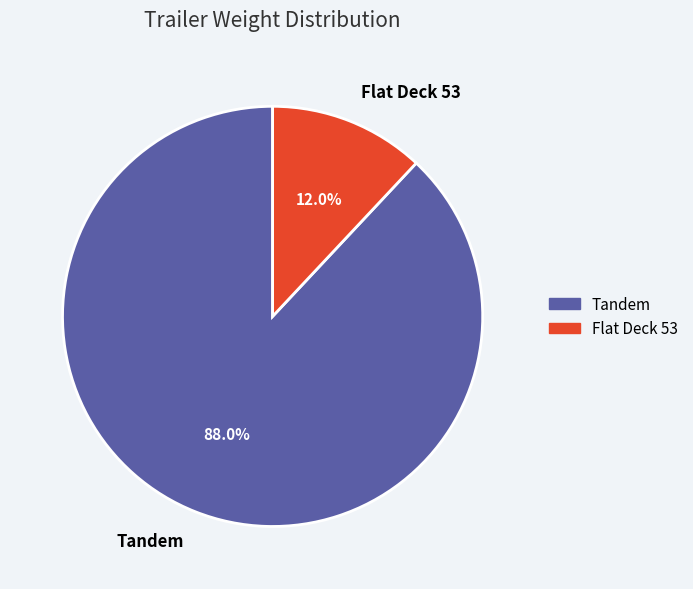

What is the smallest slice in the pie chart?

Flat Deck 53